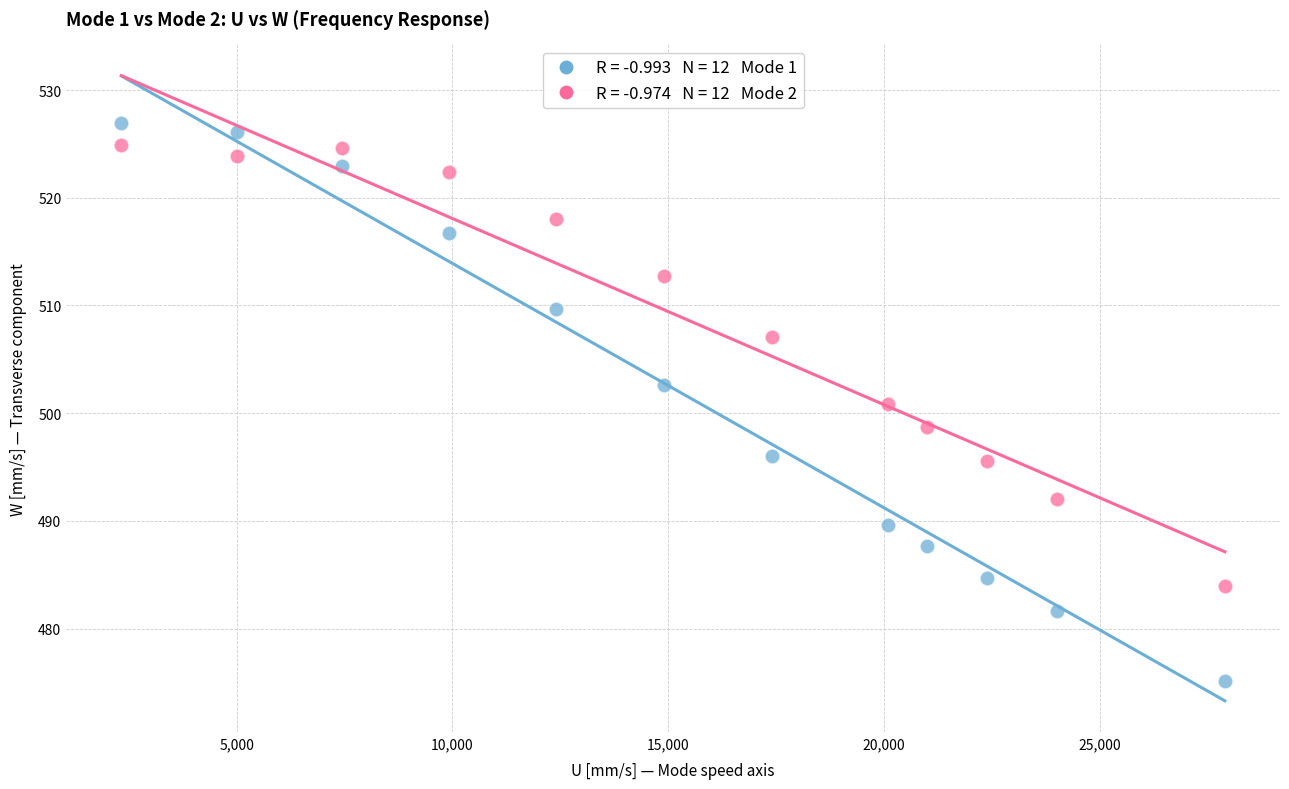

Across all data points, what is the range of Y values (max minus min)?

51.7